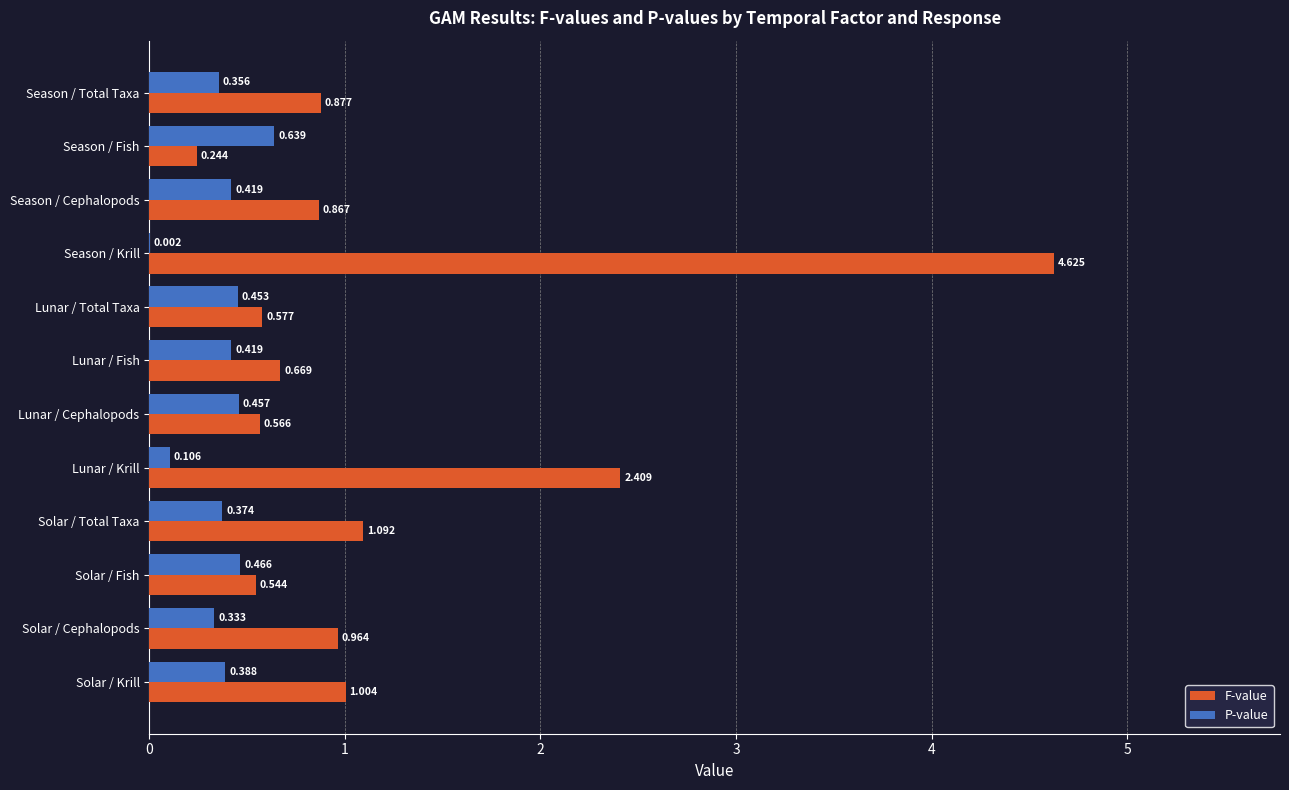

Which series changed the most between Lunar / Cephalopods and Lunar / Krill?

F-value